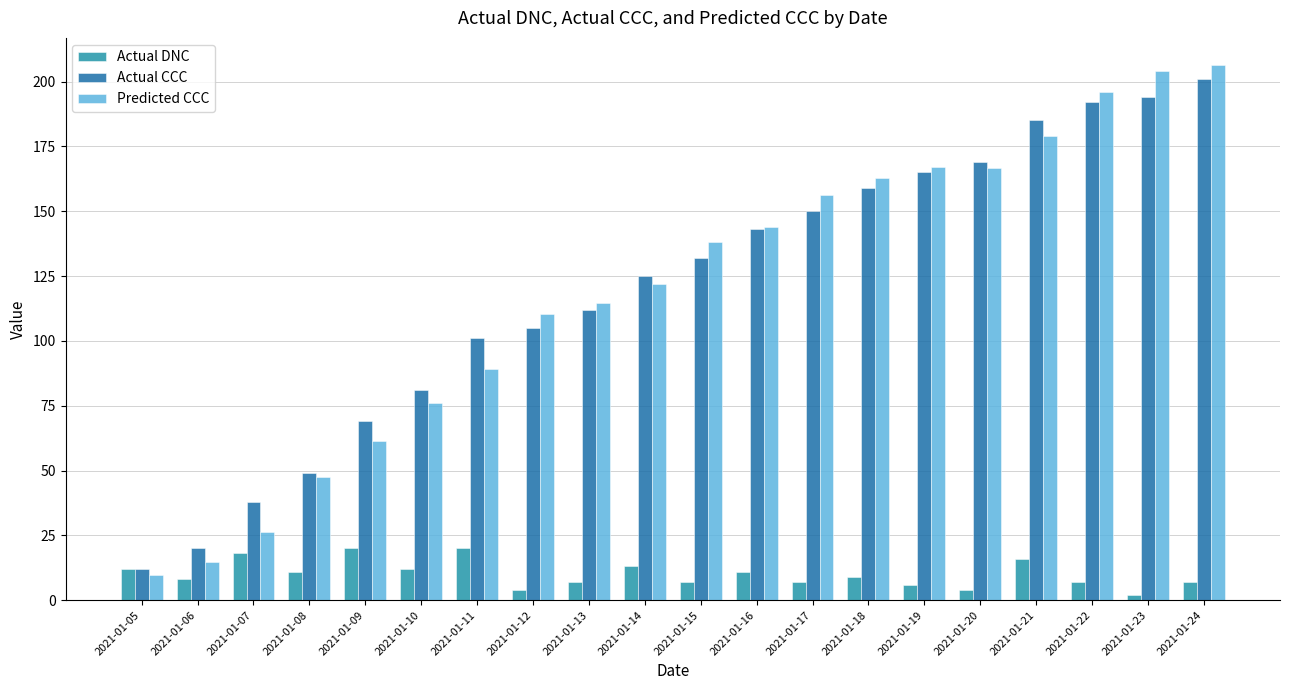

What is the value of the Actual DNC bar at the 5th from the left?

20.0